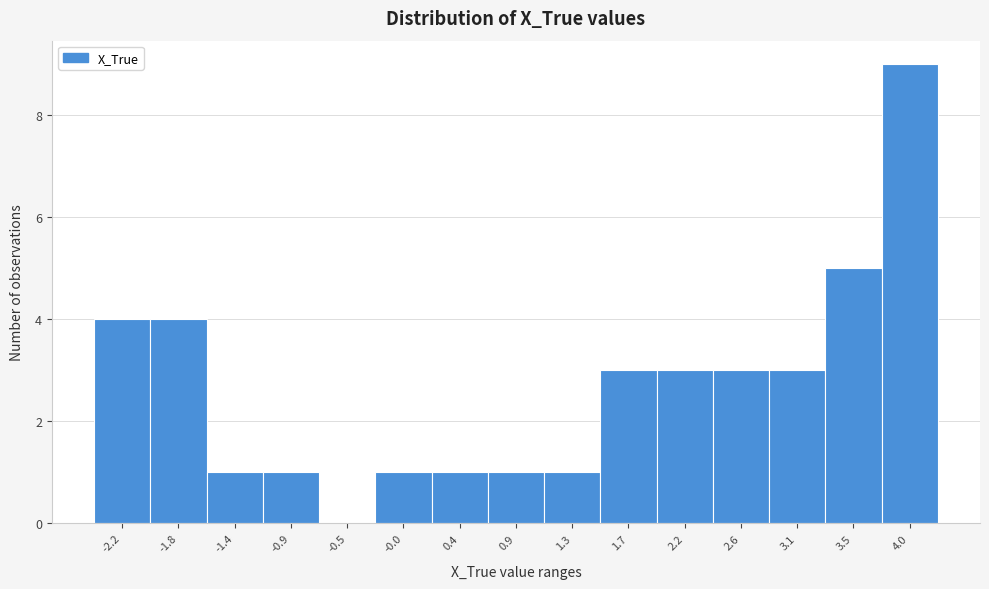

Reading left to right, extract all data points from this chart.

-2.2=4	-1.8=4	-1.4=1	-0.9=1	-0.5=0	-0.0=1	0.4=1	0.9=1	1.3=1	1.7=3	2.2=3	2.6=3	3.1=3	3.5=5	4.0=9